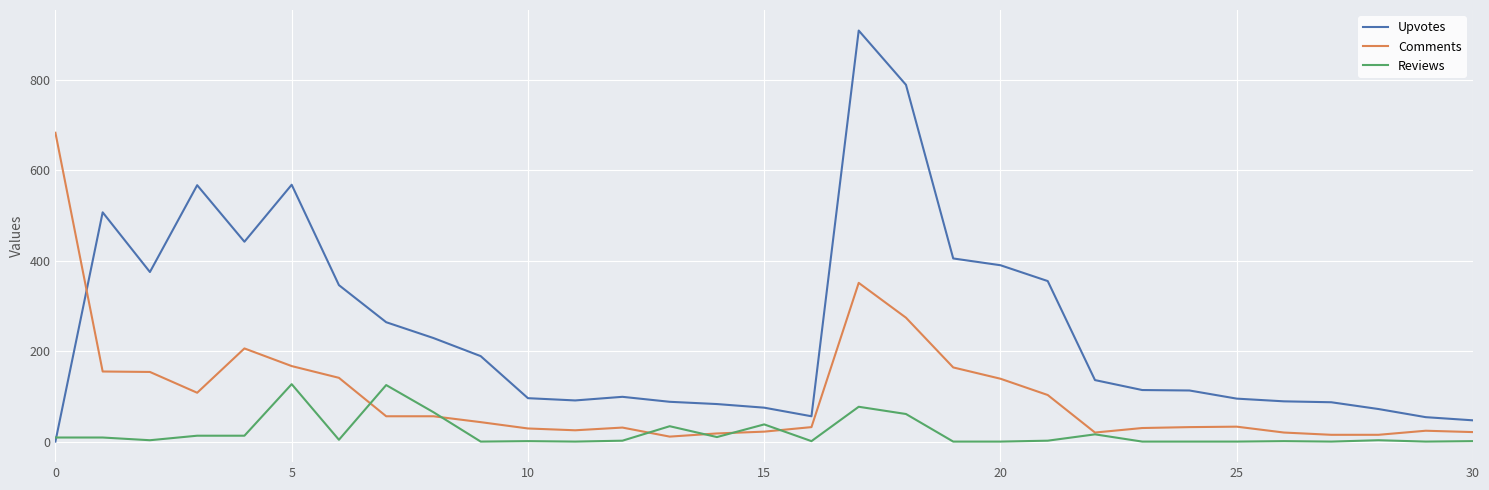

Which series has the largest total across all categories?

Upvotes